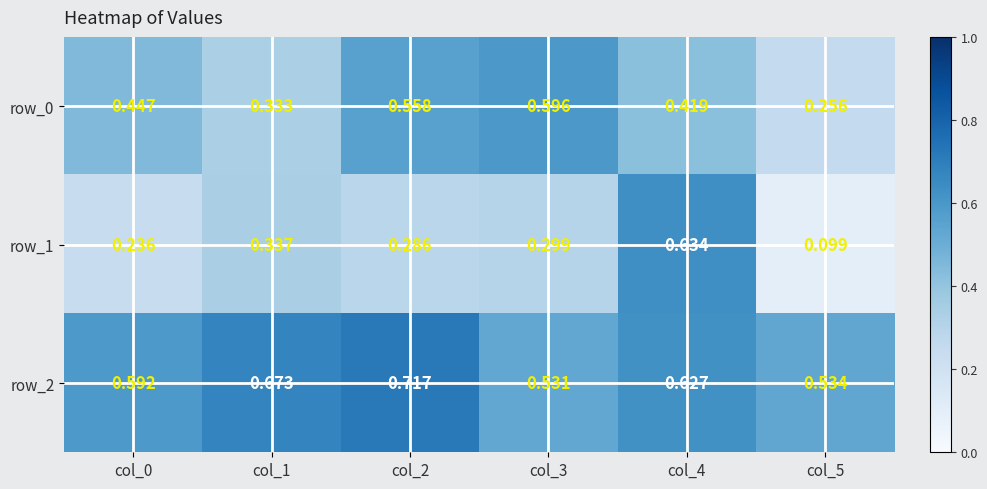

At how many categories does at least one series exceed 0?

6